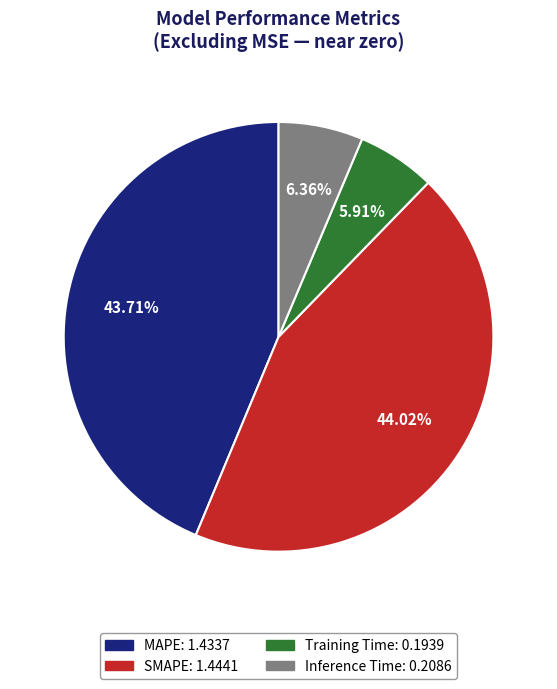

To the nearest percent, what portion does SMAPE represent?

44%